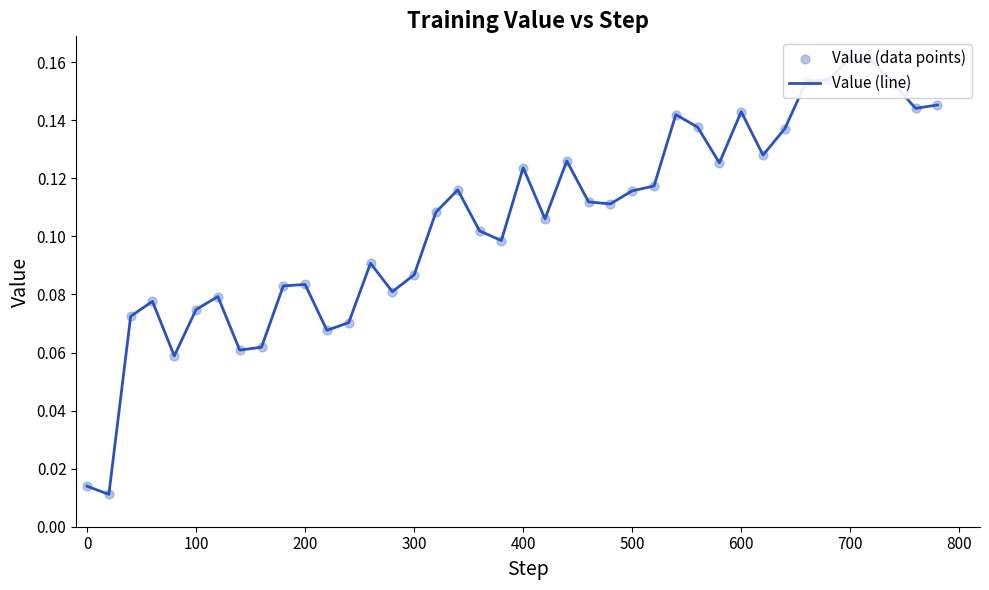

At how many categories does at least one series exceed 0?

40